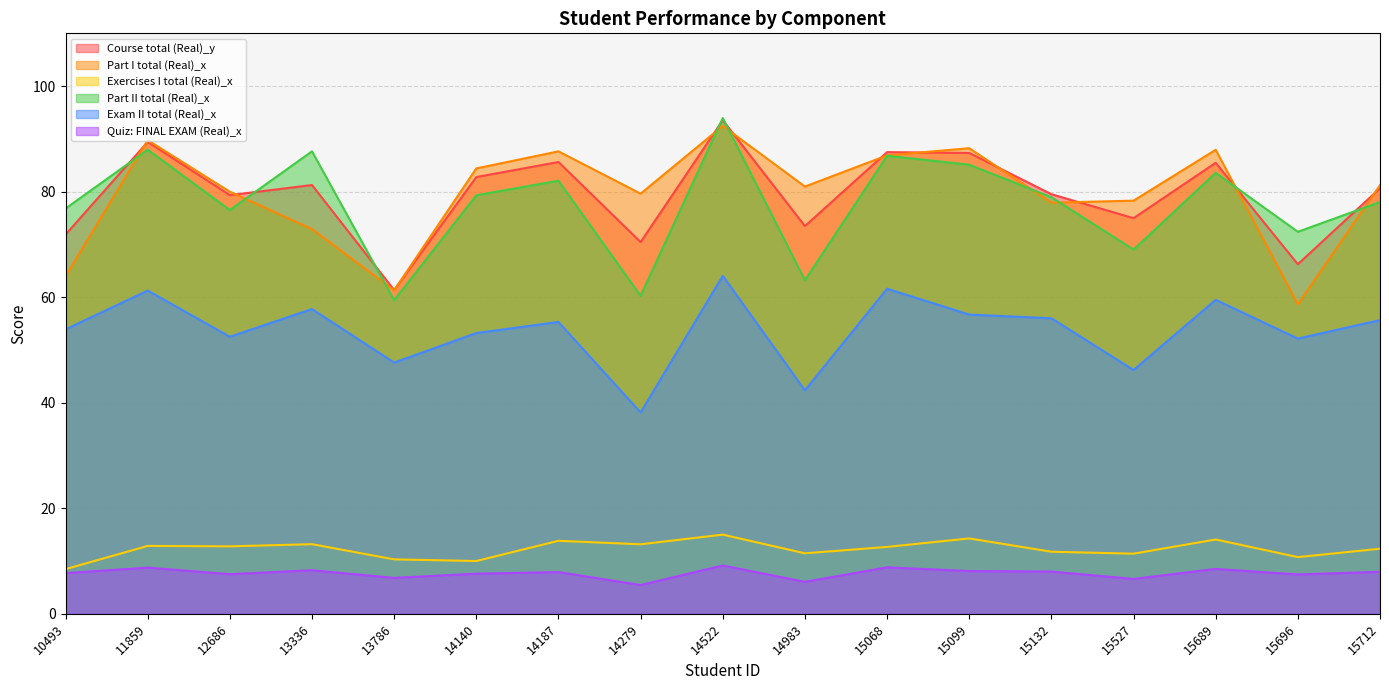

At which category is the sum across all series the highest?

14522